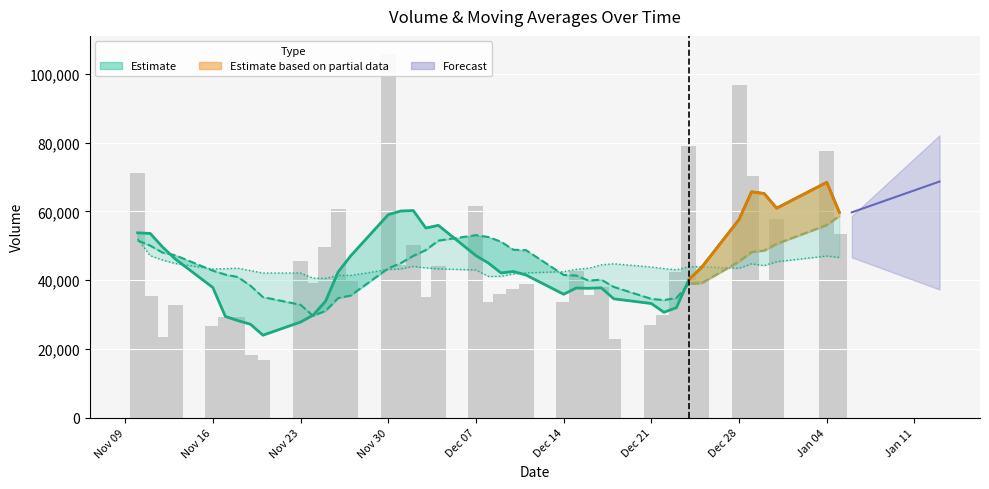

What is the difference between the second highest and minimum values in the v_ma10 series?

26413.3